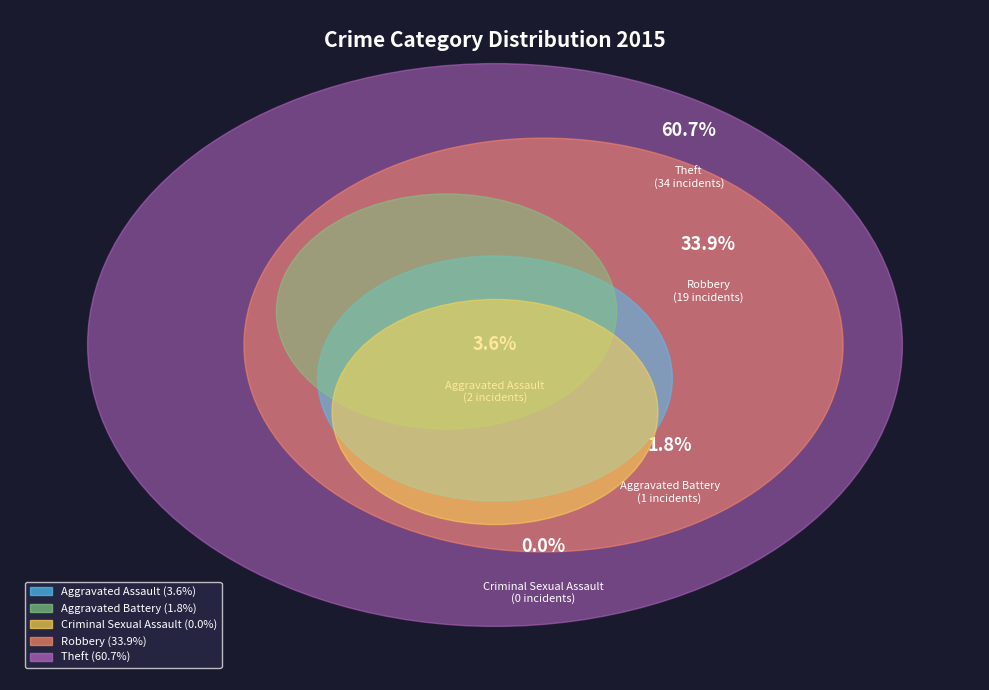

What percentage do Aggravated Battery and Theft together represent?

62.5%